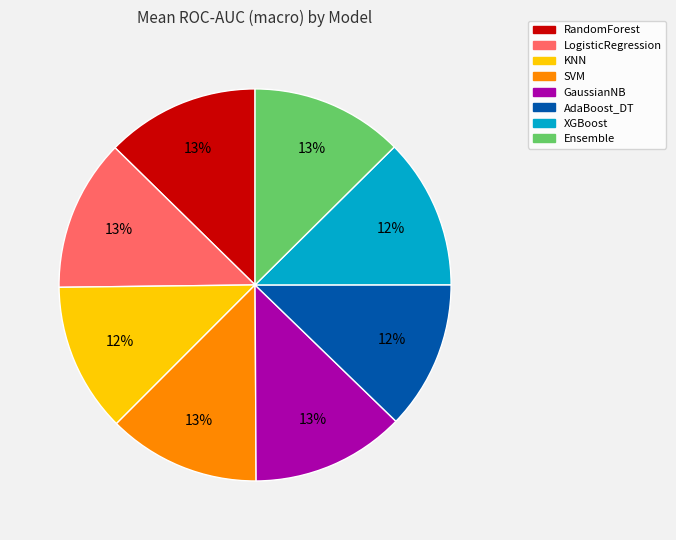

What is the ratio of the value at LogisticRegression to the value at RandomForest?

1.0